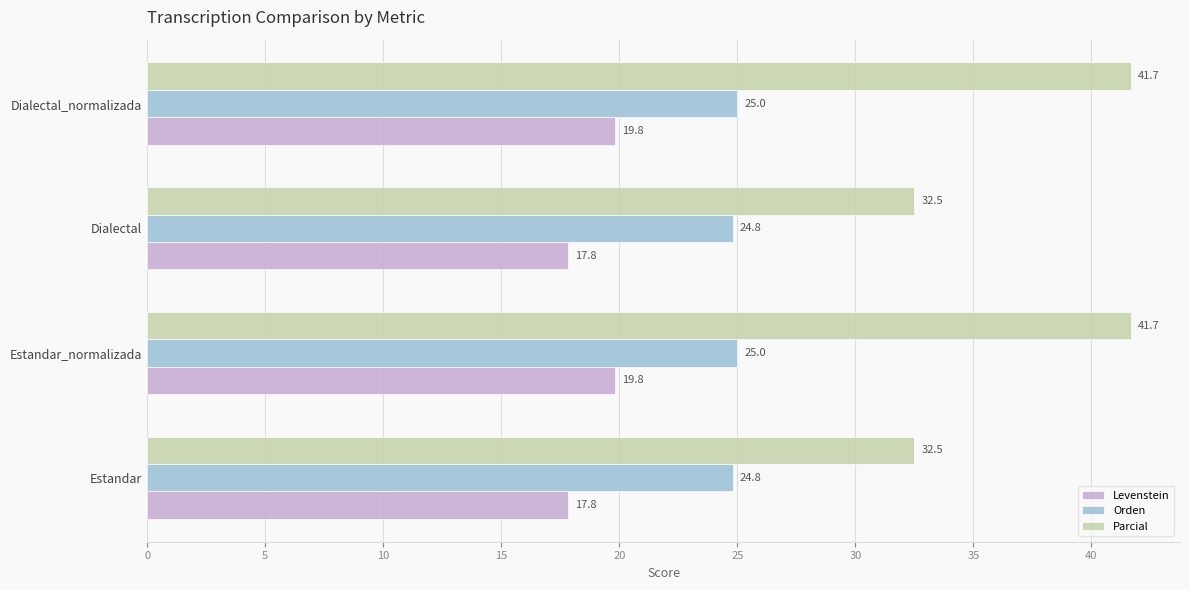

What is the total value across all series at Dialectal?

75.1